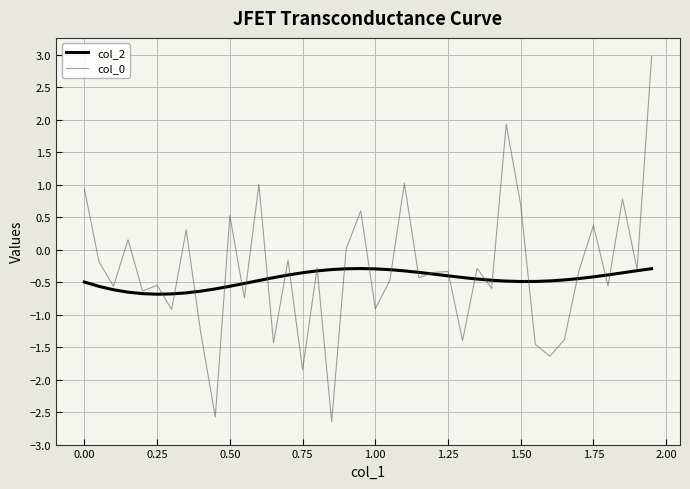

How many distinct data groups are displayed?

2